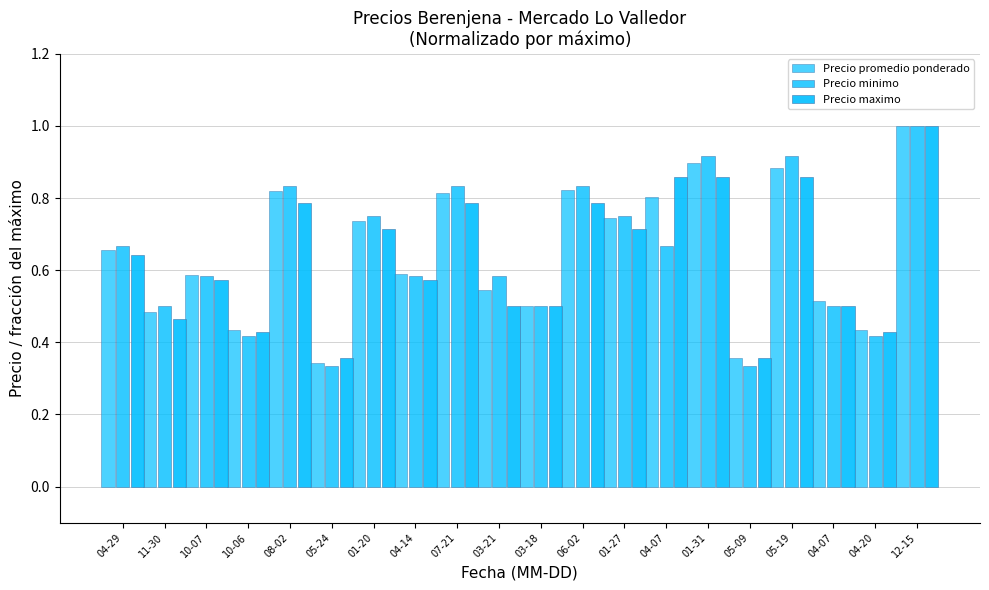

What is the approximate value of Precio maximo at 04-20?

0.4